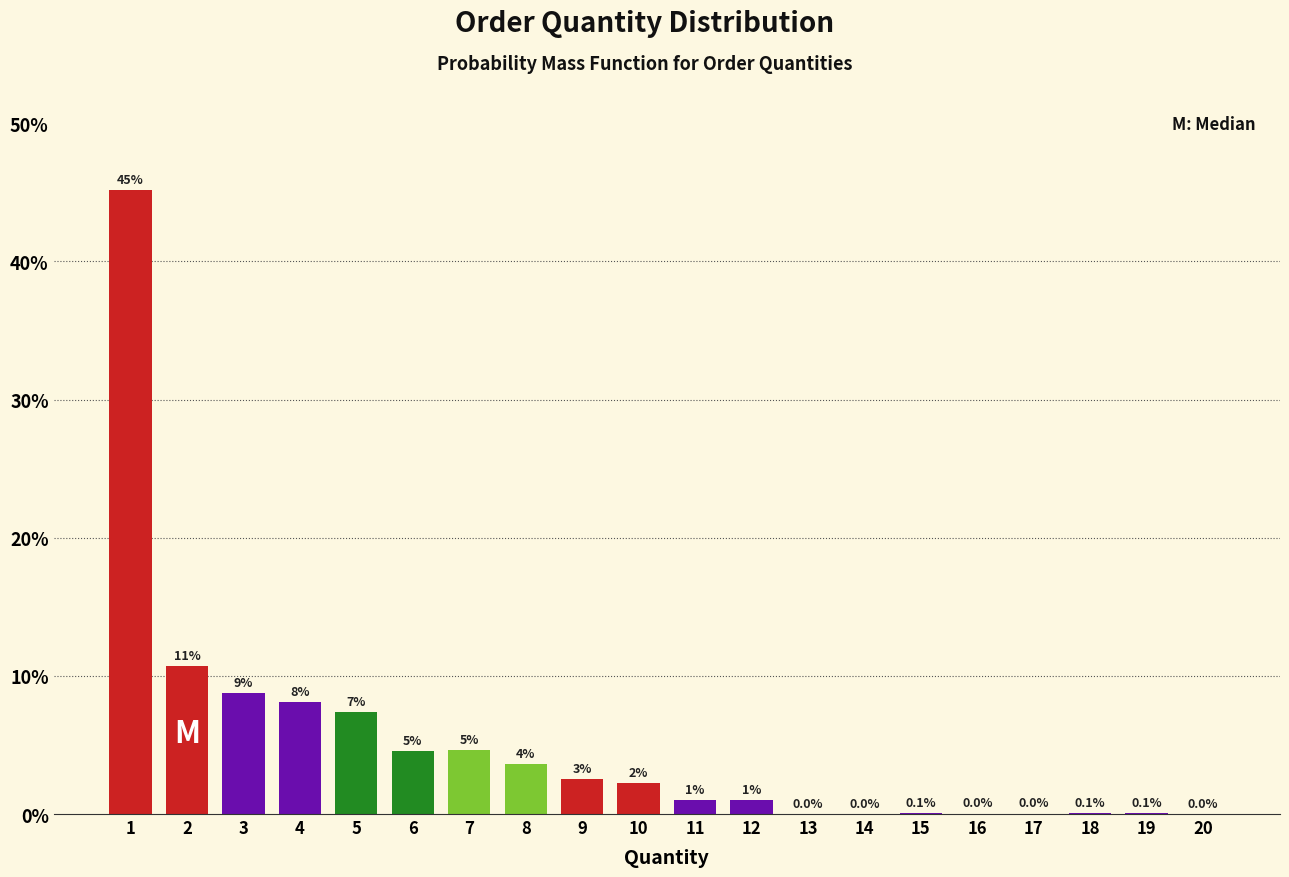

The value at 8 is 3.6. True or false?

True